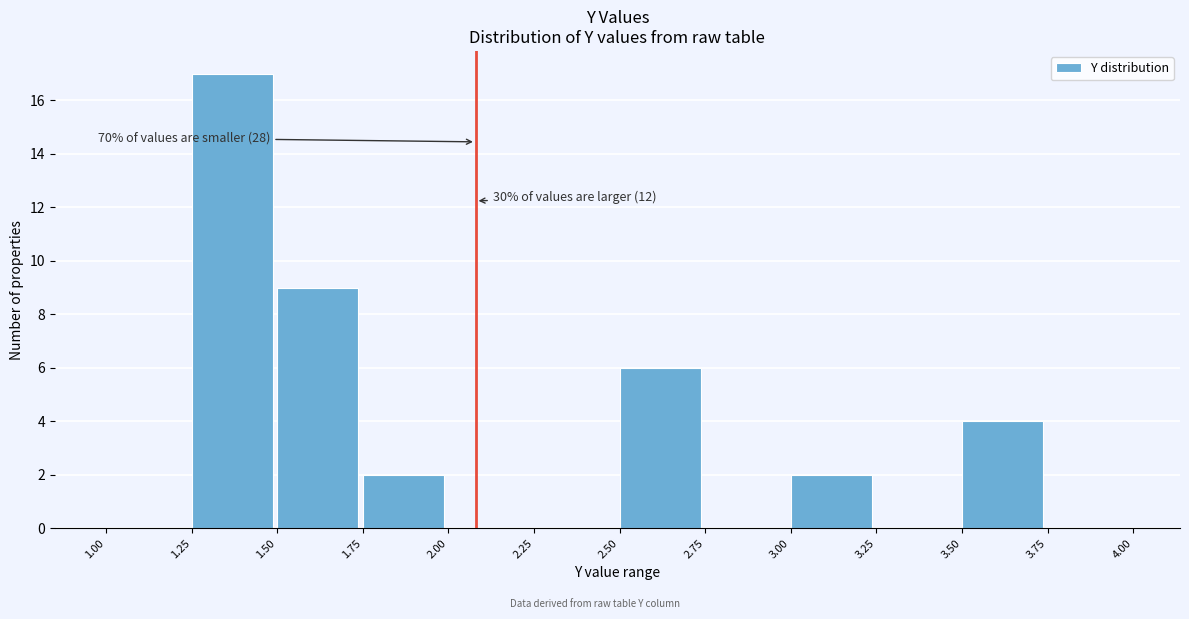

Which range on the x-axis has the tallest bar?

1.25 to 1.50